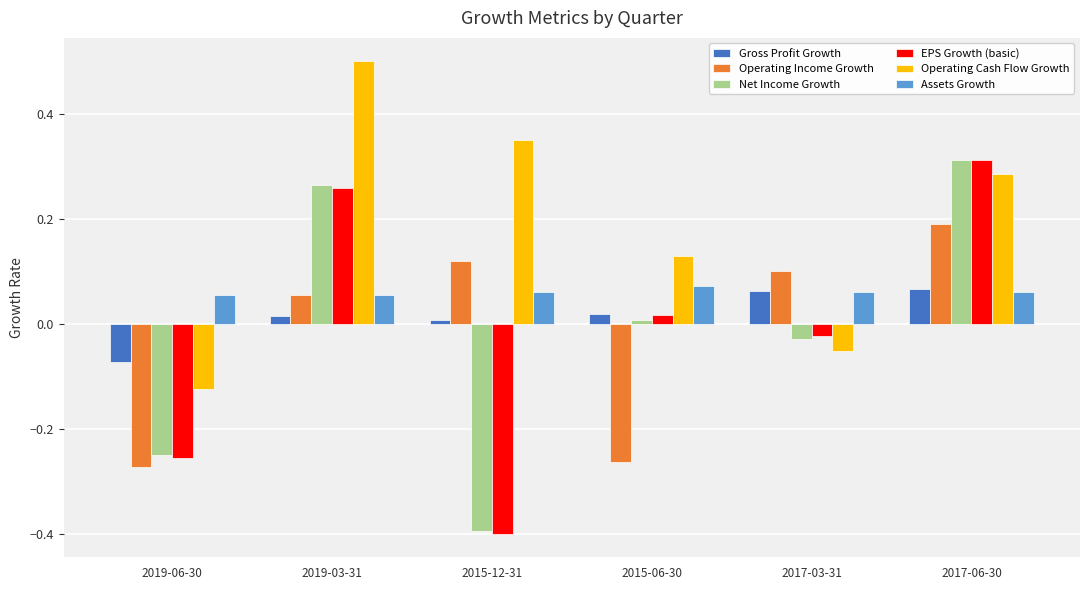

How many bars are there in each group?

6